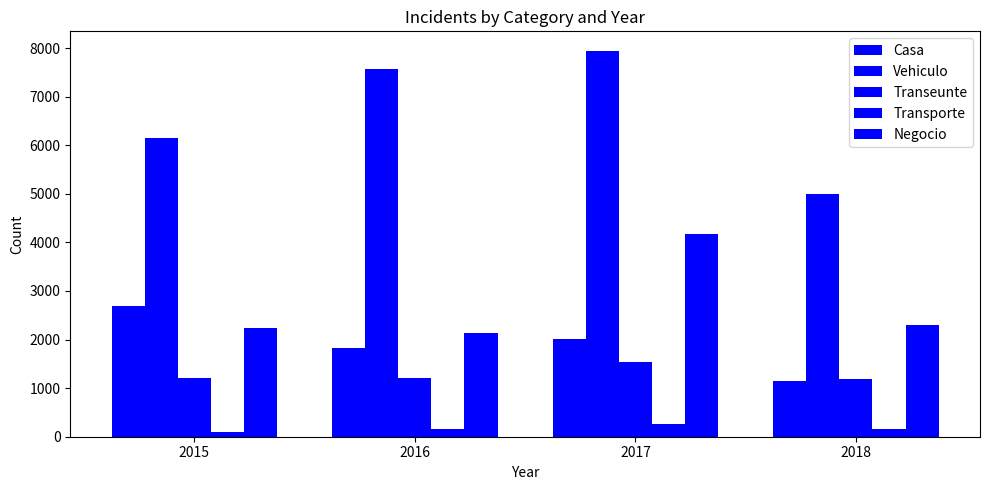

At which label is Casa closest to 1917?

2016